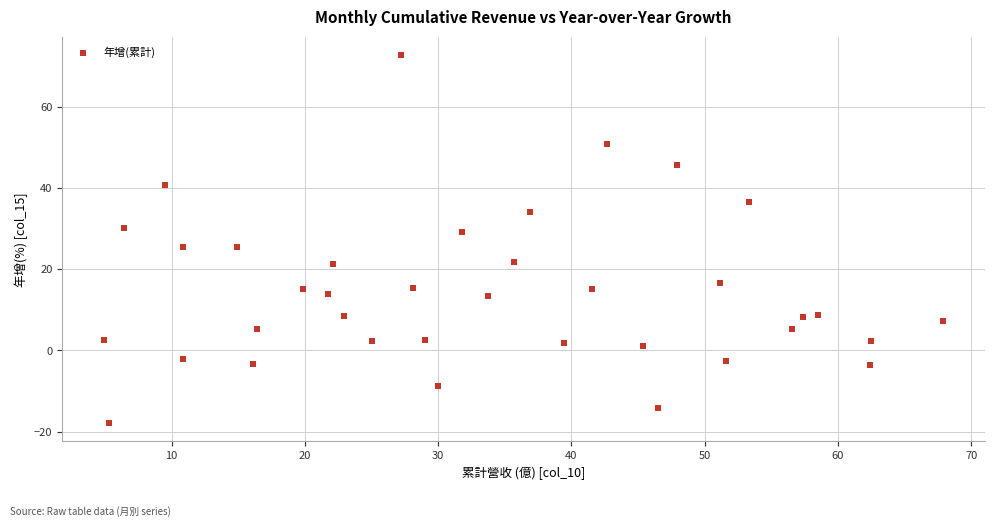

What is the range of Y values (max minus min)?

90.7